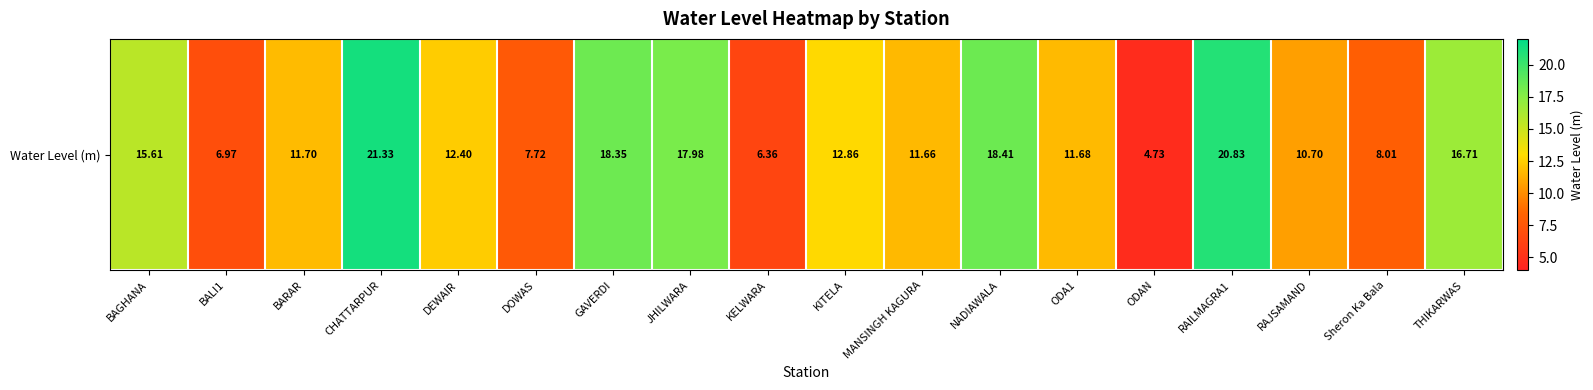

Reading left to right, transcribe all the data shown in this chart.

BAGHANA=15.6	BALI1=7.0	BARAR=11.7	CHATTARPUR=21.3	DEWAIR=12.4	DOWAS=7.7	GAVERDI=18.4	JHILWARA=18.0	KELWARA=6.4	KITELA=12.9	MANSINGH KAGURA=11.7	NADIAWALA=18.4	ODA1=11.7	ODAN=4.7	RAILMAGRA1=20.8	RAJSAMAND=10.7	Sheron Ka Bala=8.0	THIKARWAS=16.7